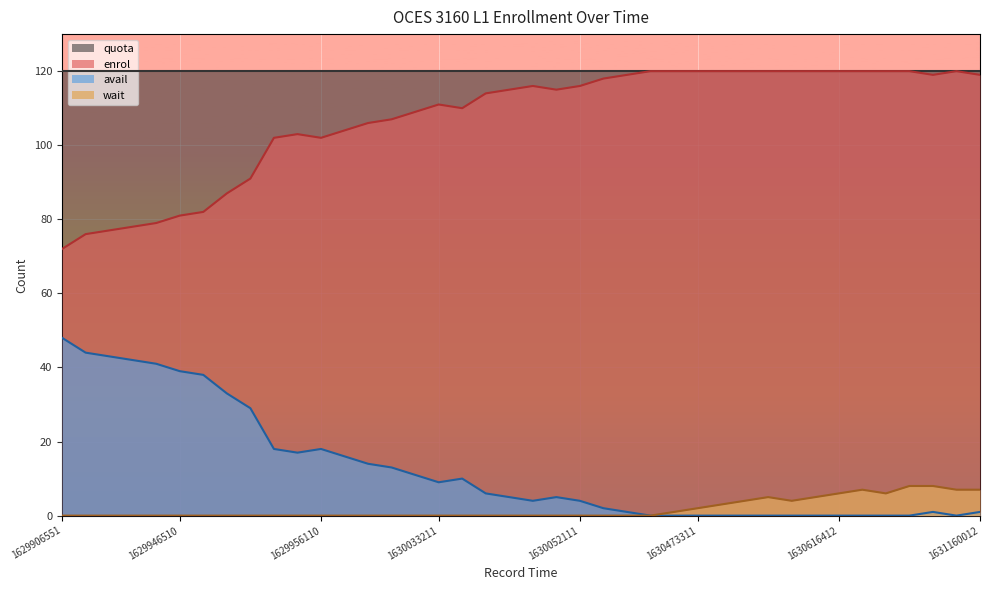

The value of avail at 1629906551 is 48. True or false?

True